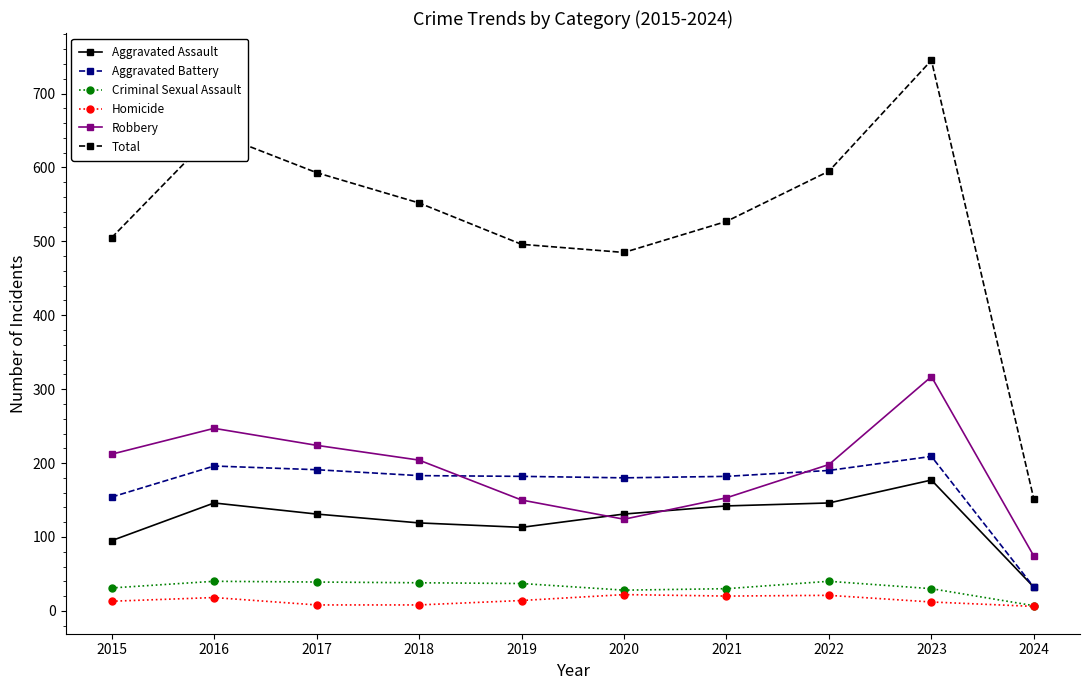

True or false: Homicide has a value of 18 at 2016.

True